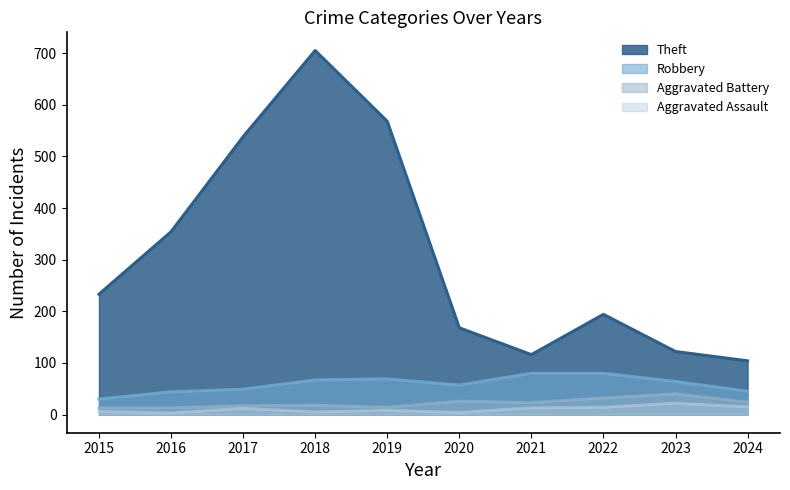

The value of Aggravated Battery at 2016 is 5. True or false?

False